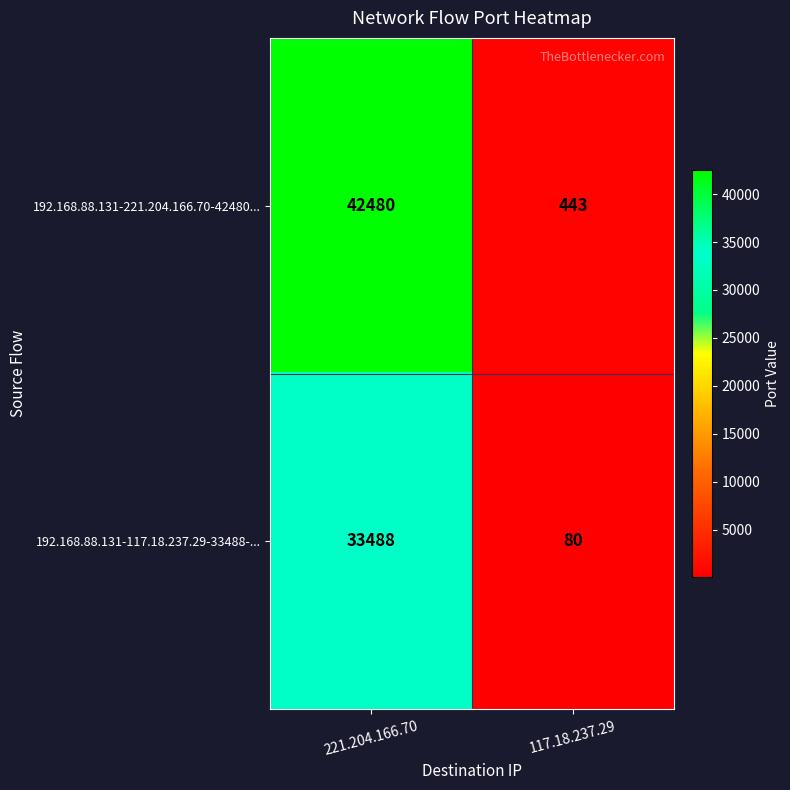

What is the average value of the 192.168.88.131-221.204.166.70-42480... series?

21462